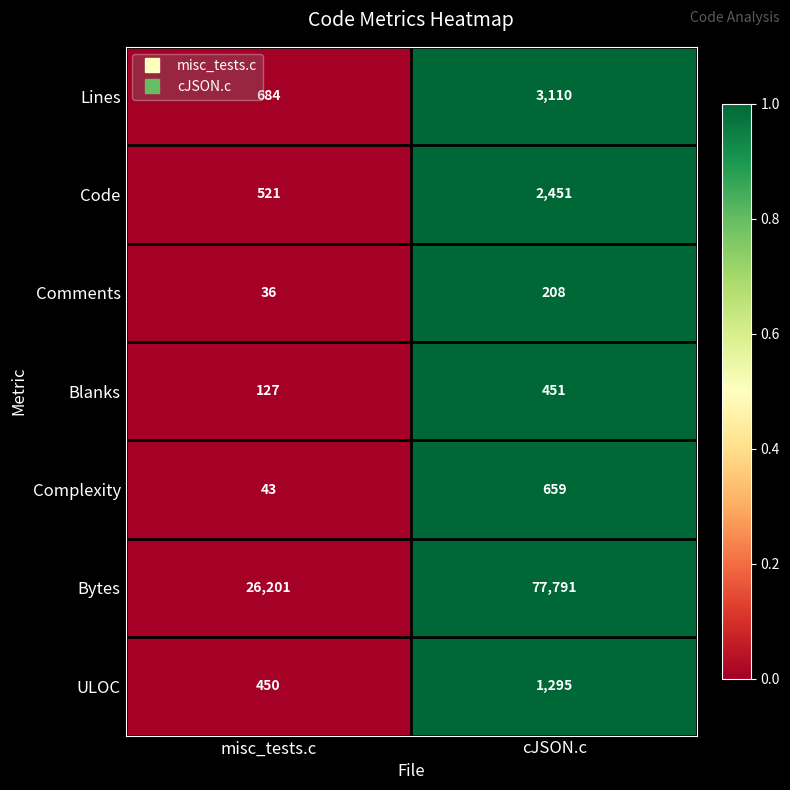

What is the average value of the Complexity series?

351